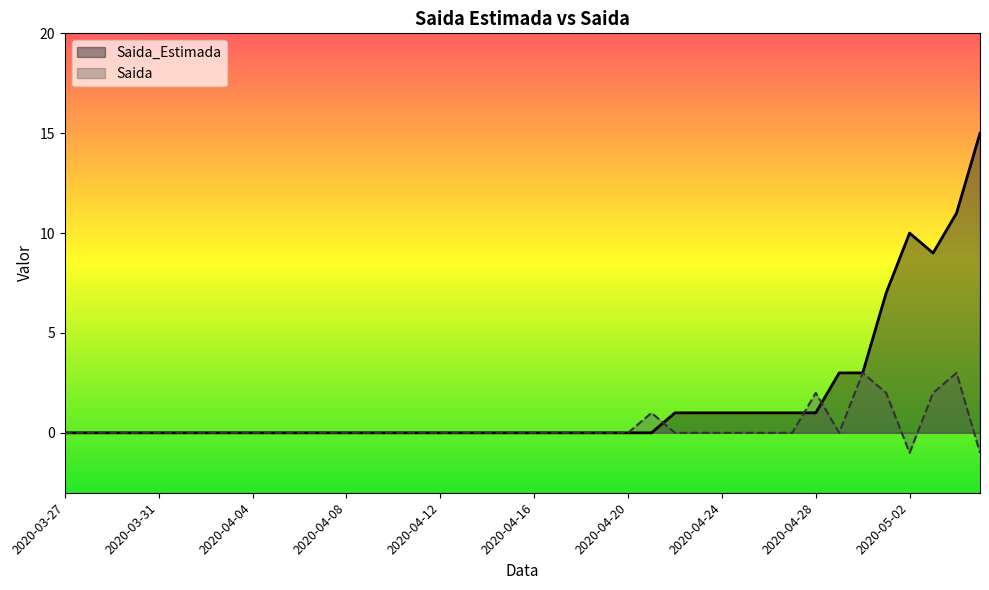

Rank the series by their average value, from lowest to highest.

Saida, Saida_Estimada